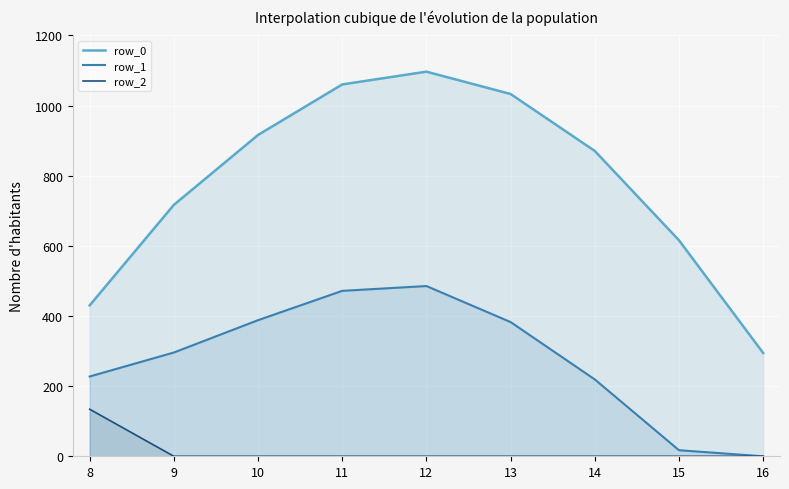

What is the average value of the row_2 series?

14.9